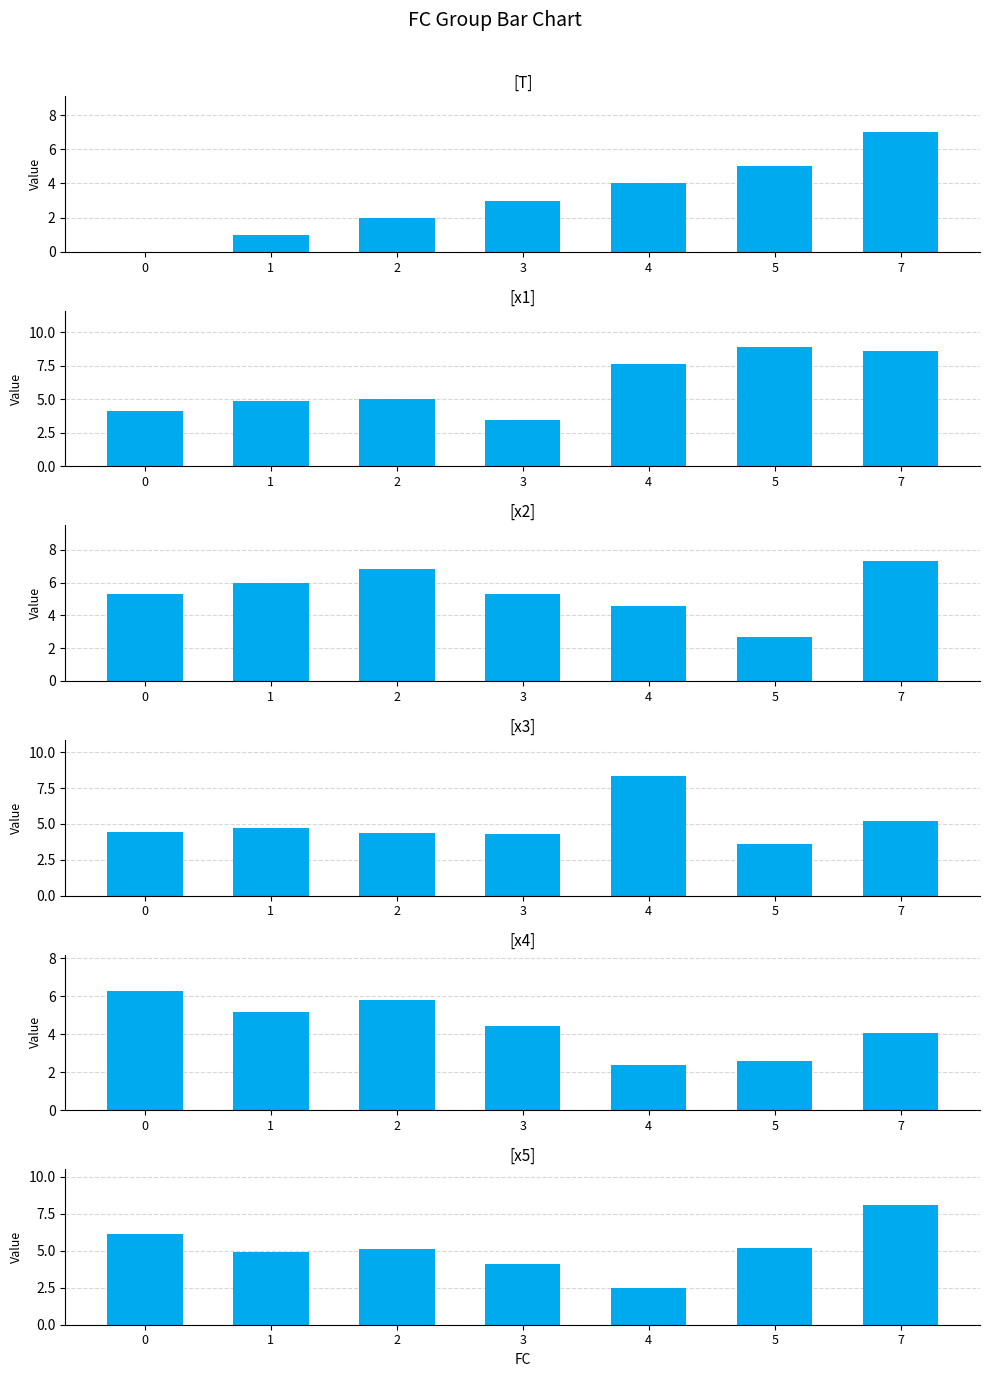

How many categories are shown in the chart?

7